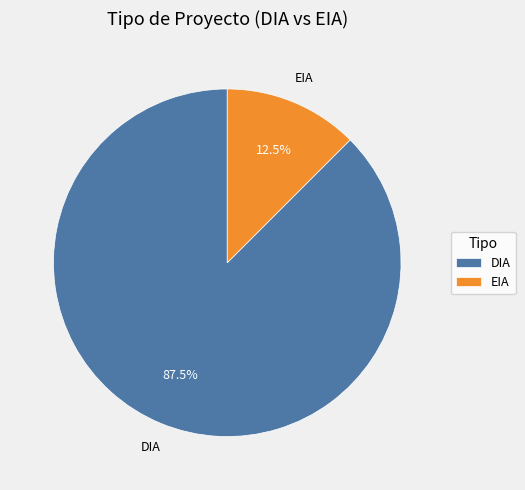

To the nearest percent, what is the average slice percentage?

50%